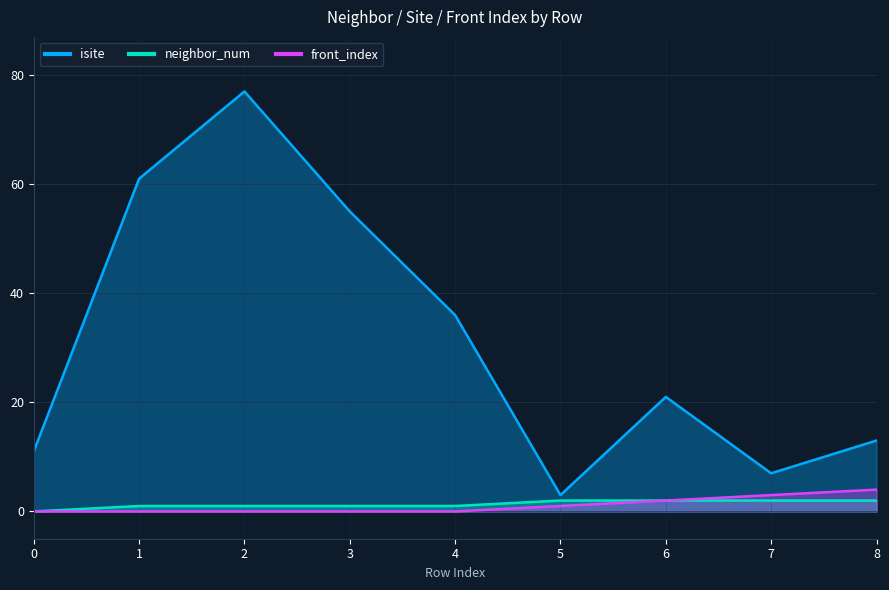

What is the approximate value of isite at 6?

21